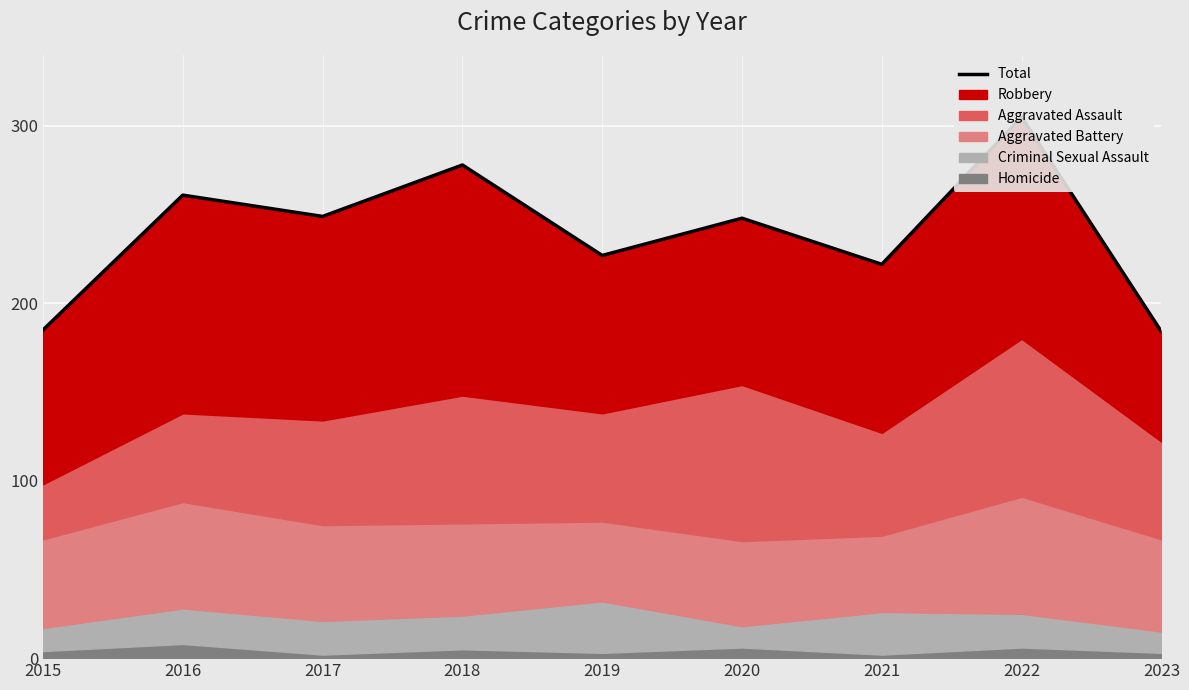

List the labels in order of value, largest first.

2022, 2018, 2016, 2017, 2020, 2019, 2021, 2015, 2023